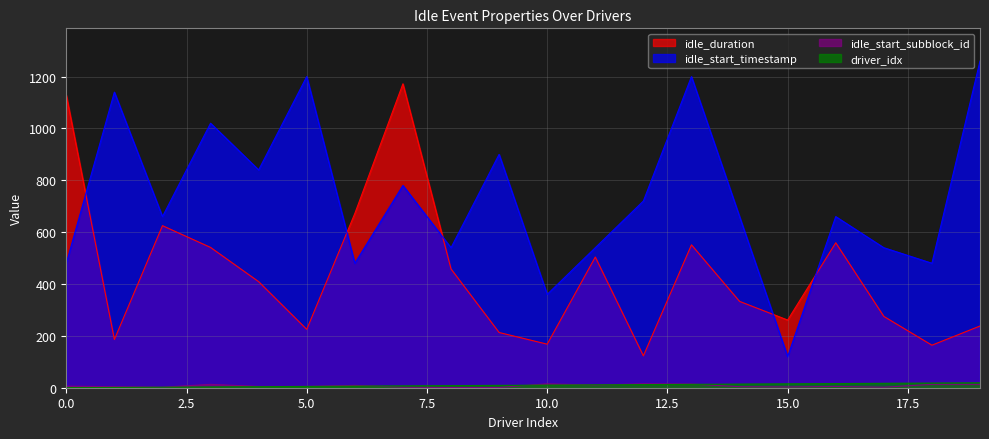

What are all the series names shown in the legend?

idle_duration, idle_start_timestamp, idle_start_subblock_id, driver_idx